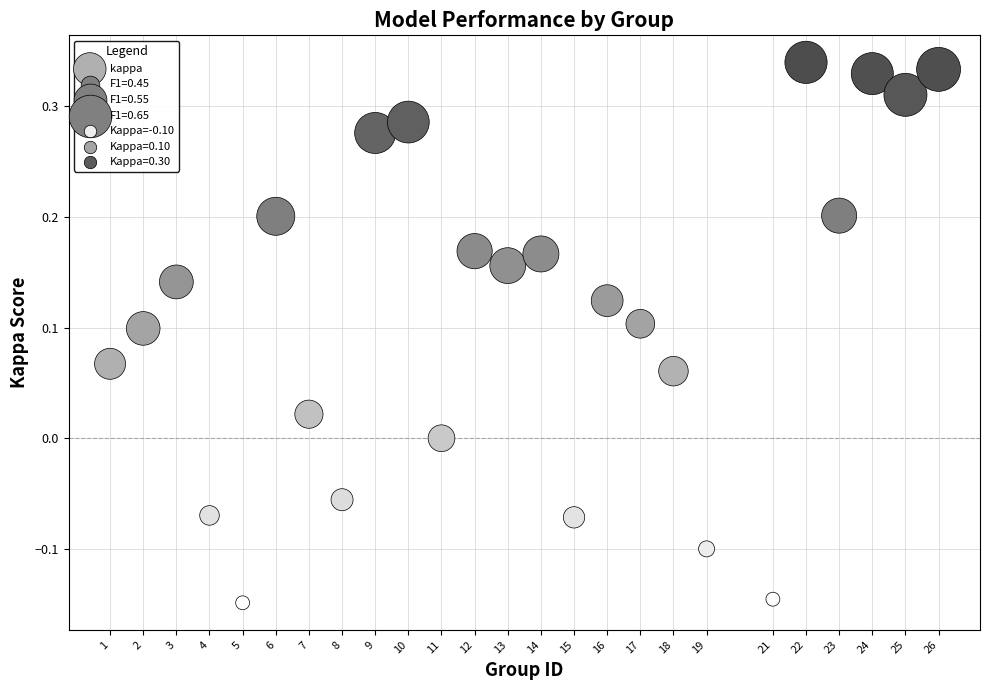

What is the range of Y values (max minus min)?

0.5